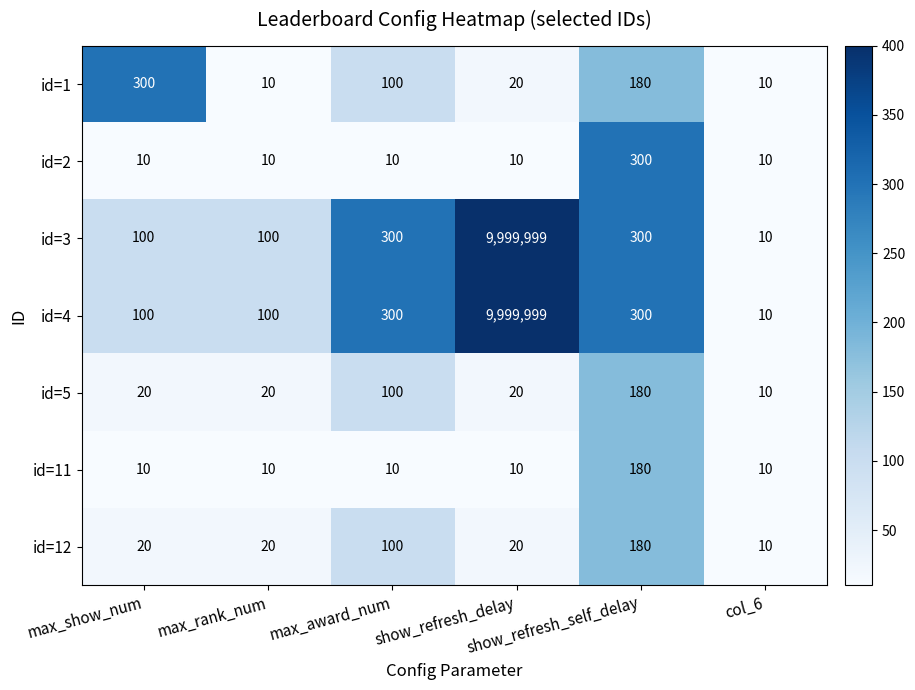

What is the maximum value for id=12?

180